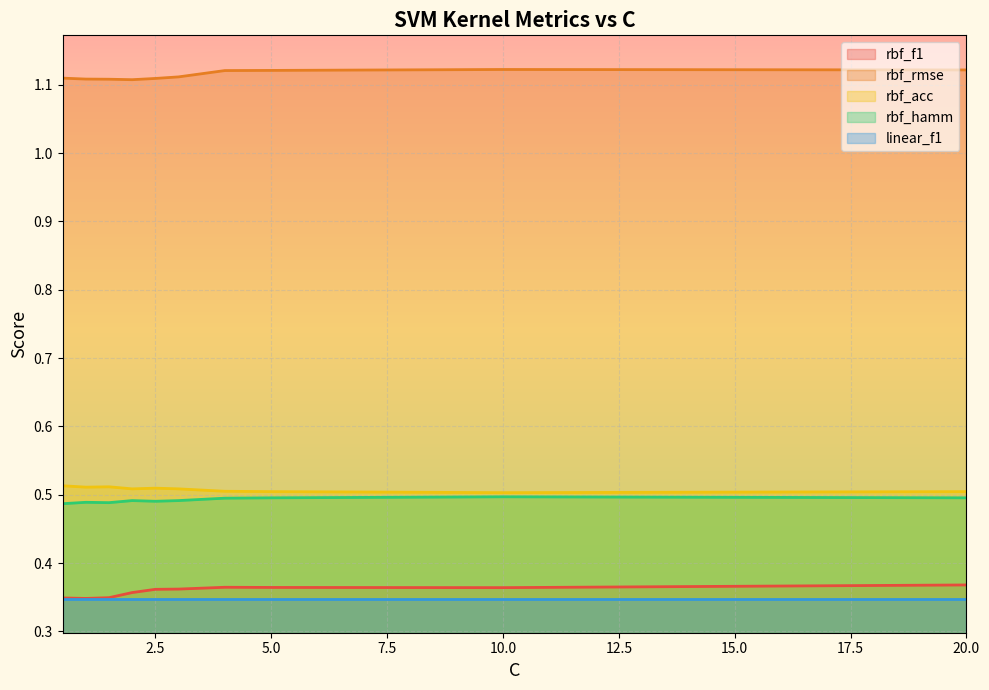

In rbf_hamm, how many points are lower than both neighbors (excluding endpoints)?

2